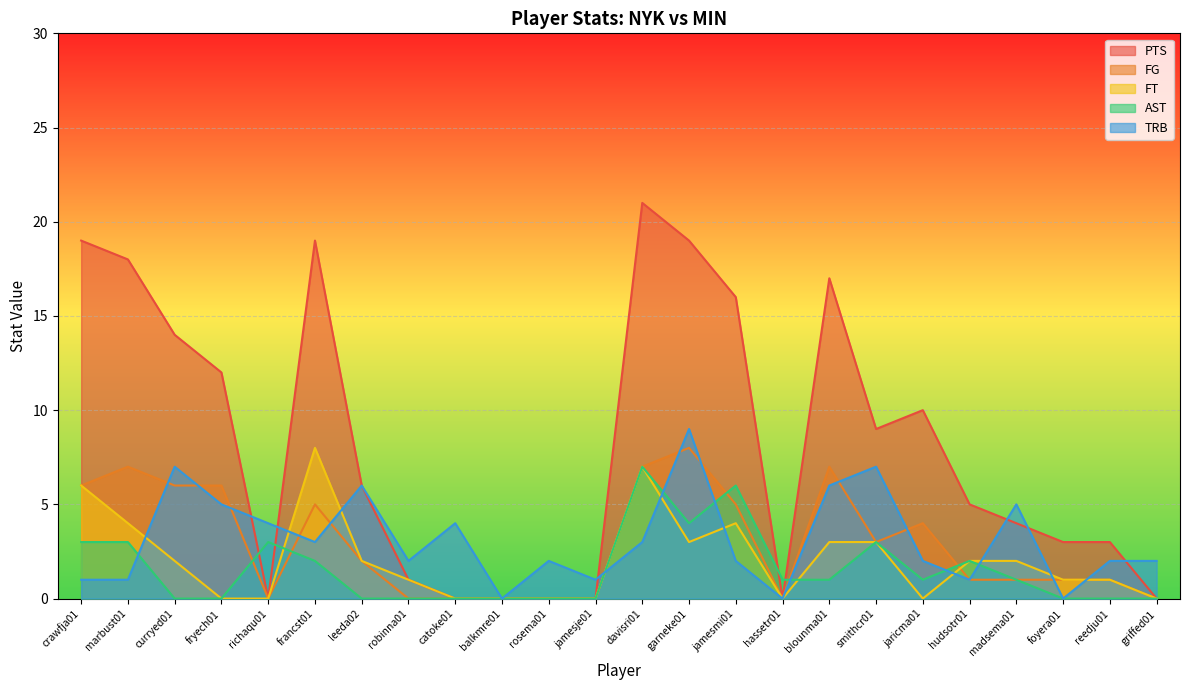

Between davisri01 and richaqu01, which is larger?

davisri01